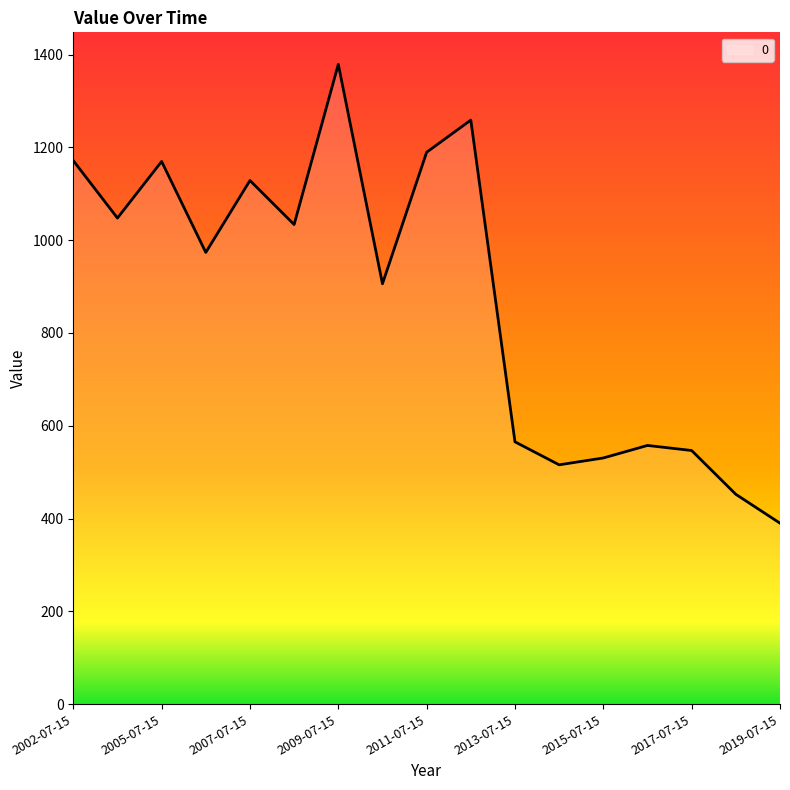

What is the smallest value displayed?

390.0